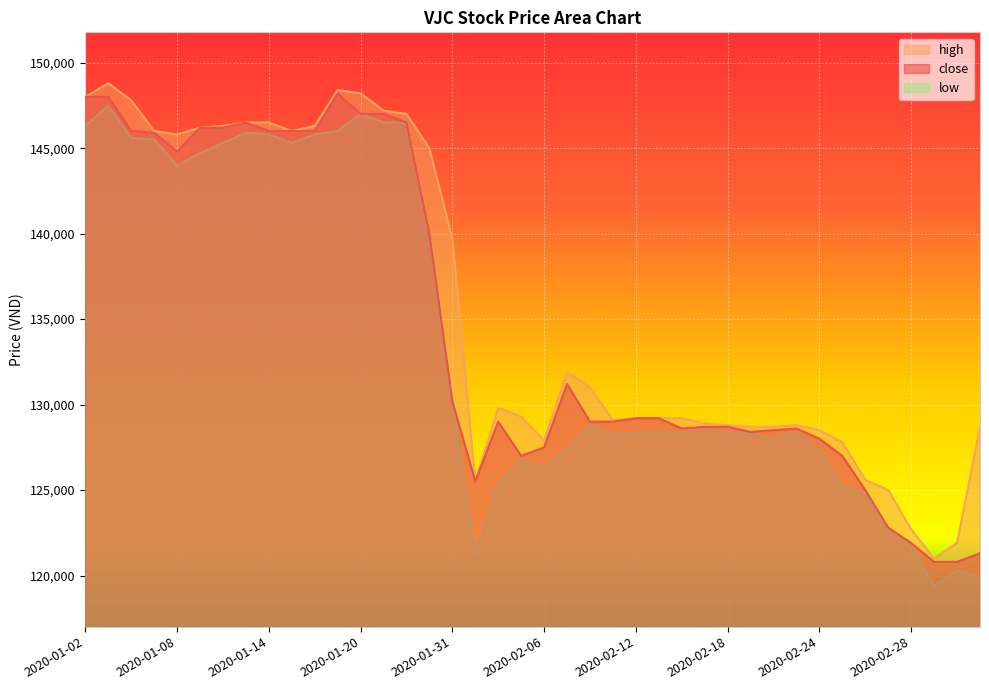

How many lines are shown in the chart?

3